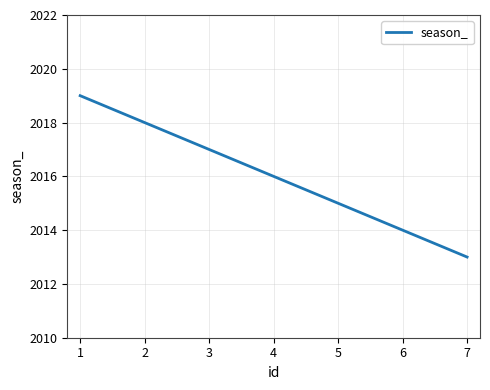

What value does the data have at 2?

2018